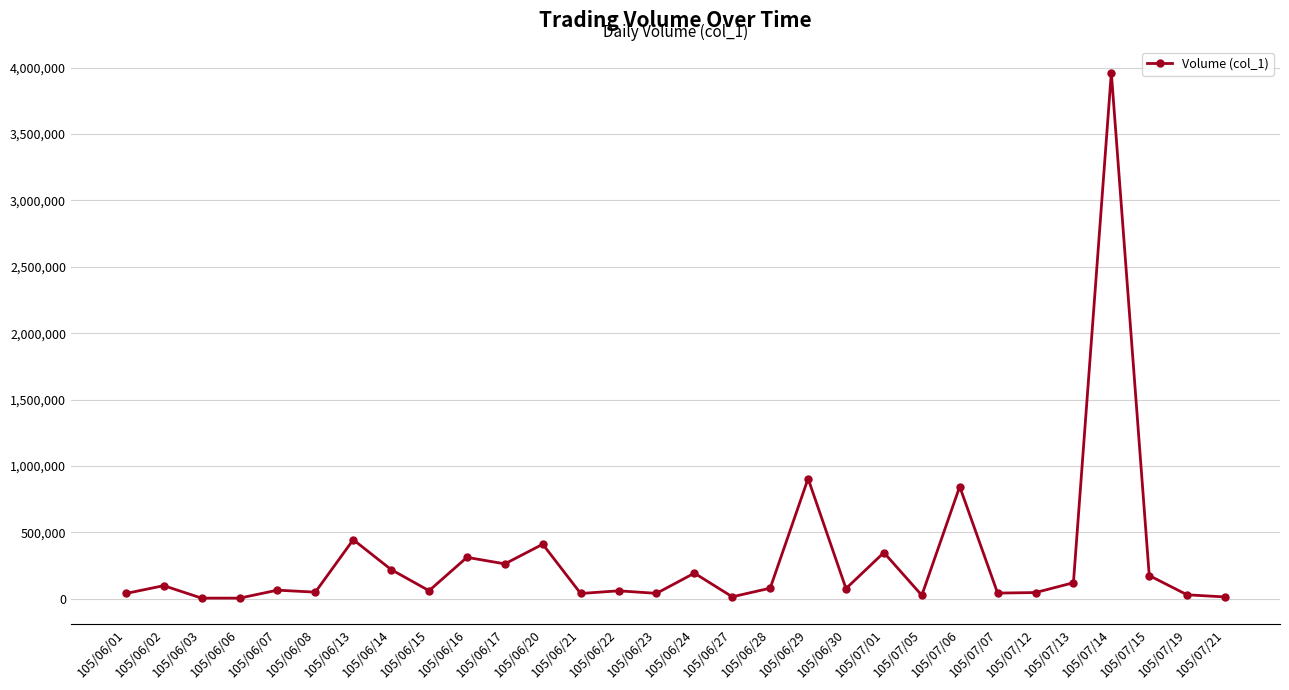

What is the value of the 24th point from the left?

43000